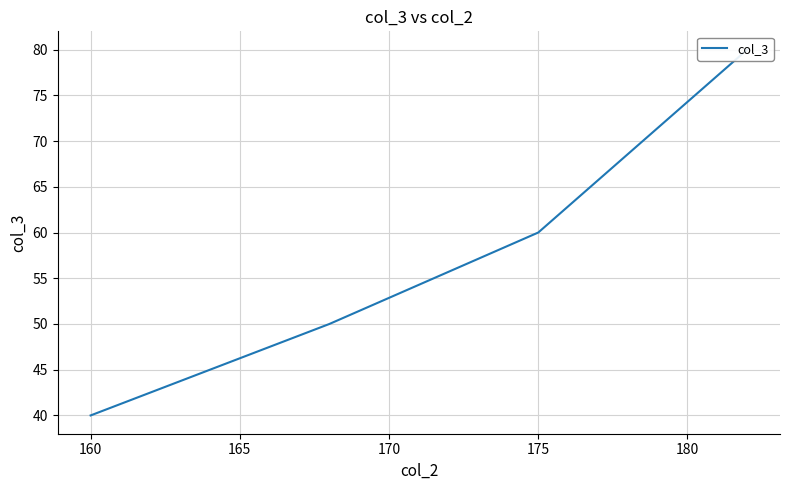

True or false: the data shows 66 at 160.

False